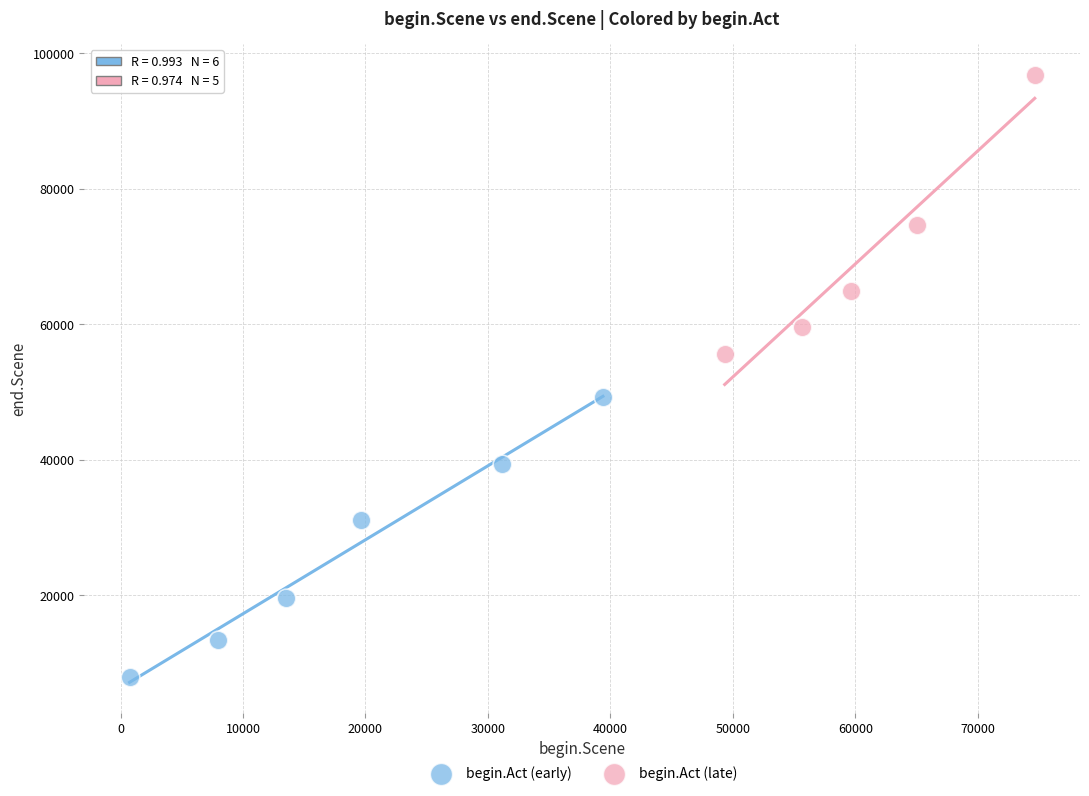

Which series contains the highest Y value?

begin.Act (late)